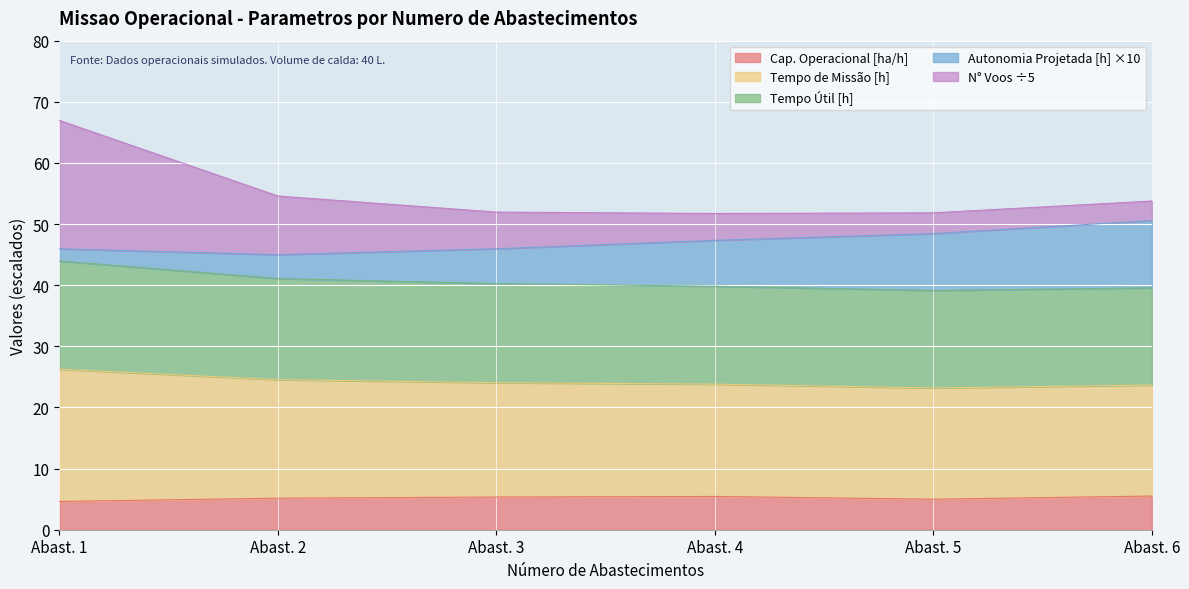

At which category is the sum across all series the highest?

Abast. 1